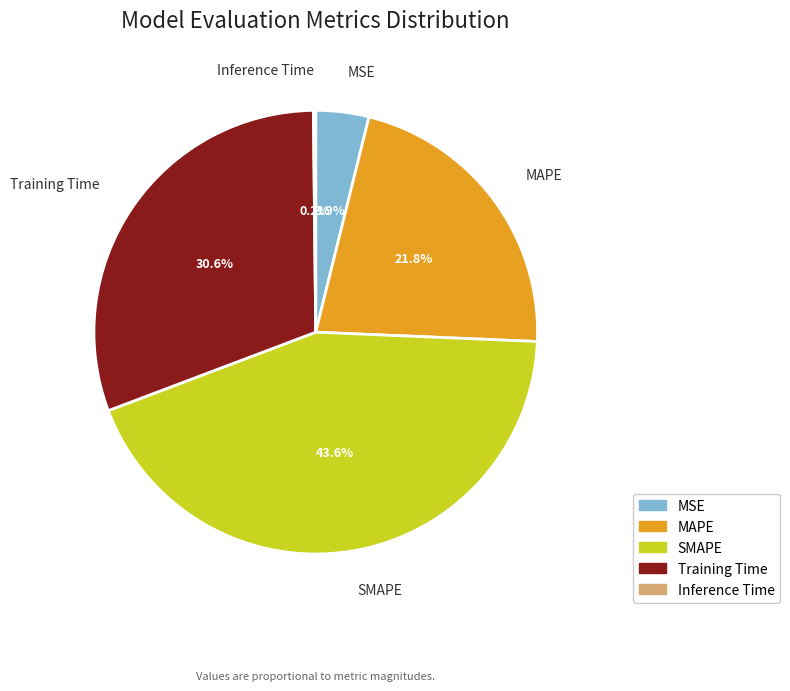

Is there any slice that represents more than half of the pie?

No